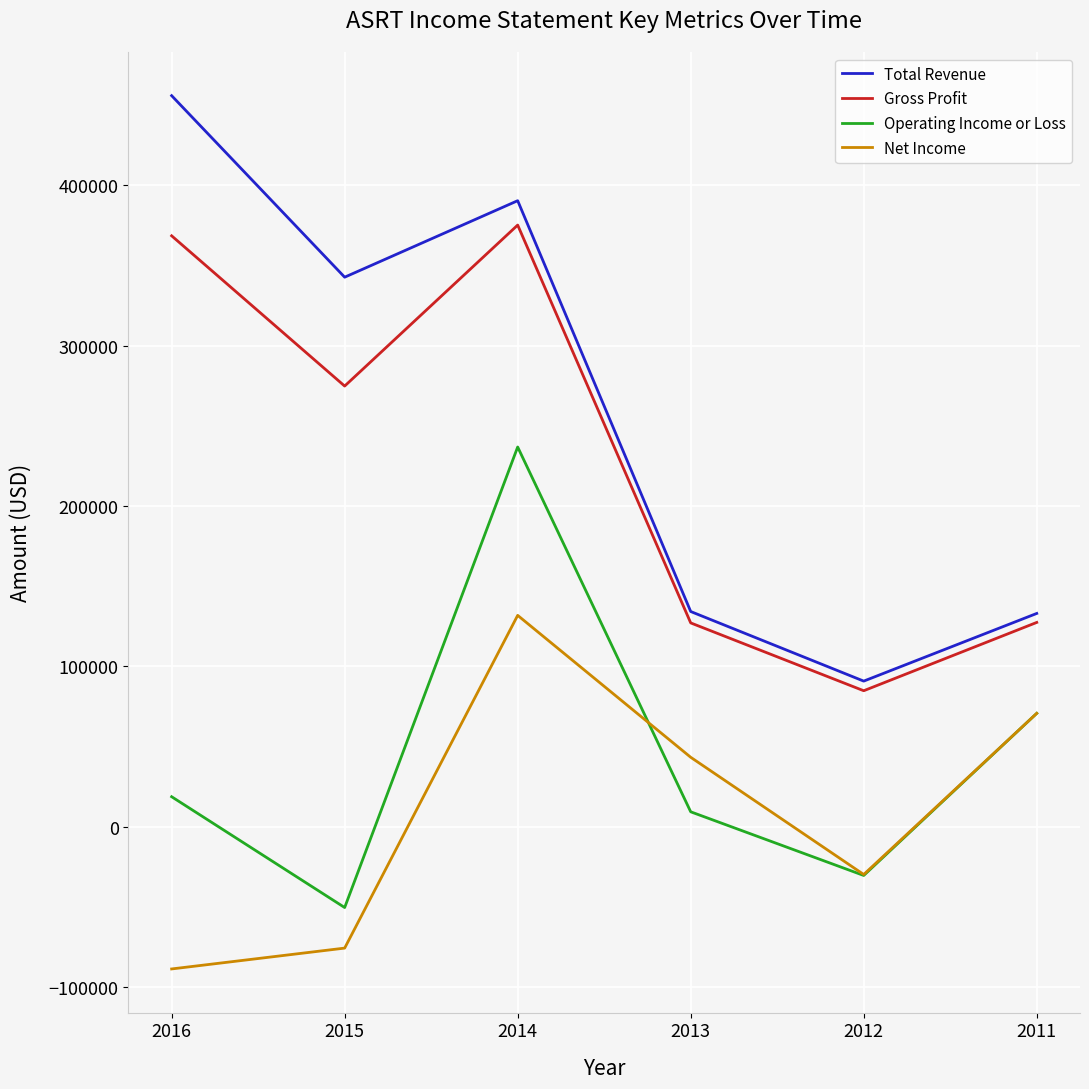

Between 2013 and 2012, which series saw the biggest shift?

Net Income